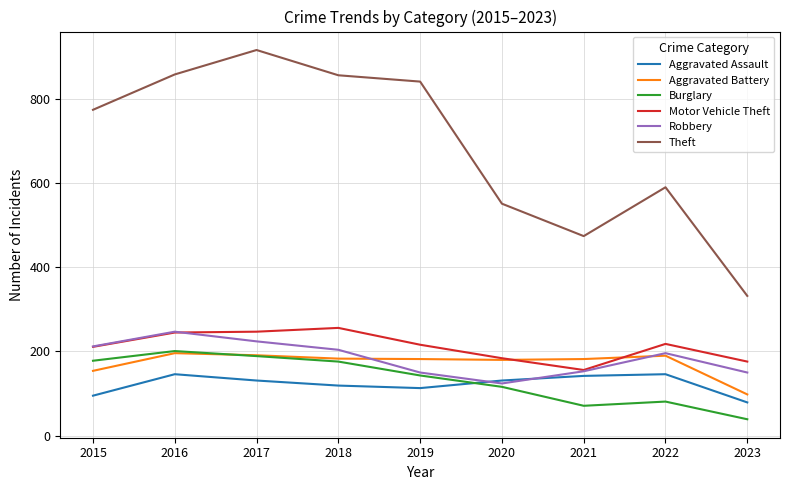

Which label corresponds to the smallest value in the chart?

2023